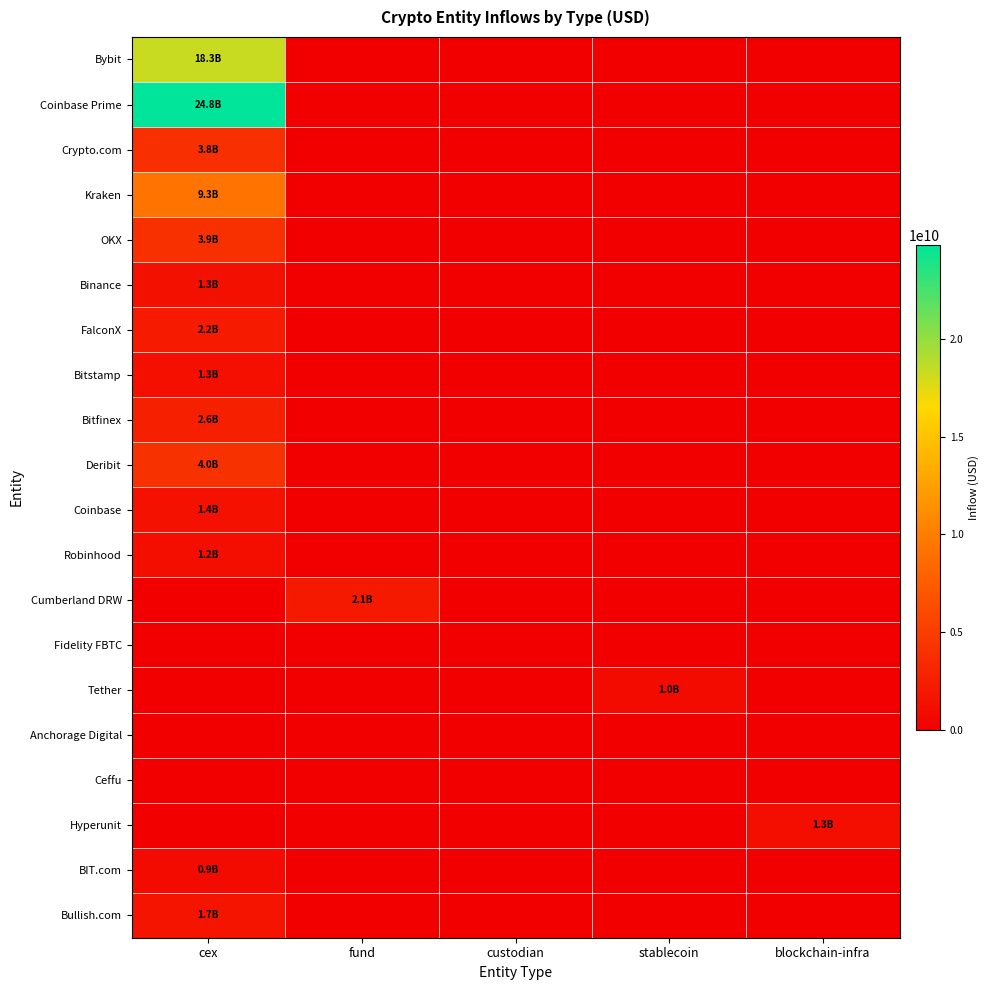

At how many categories does at least one series exceed 17838270489?

1